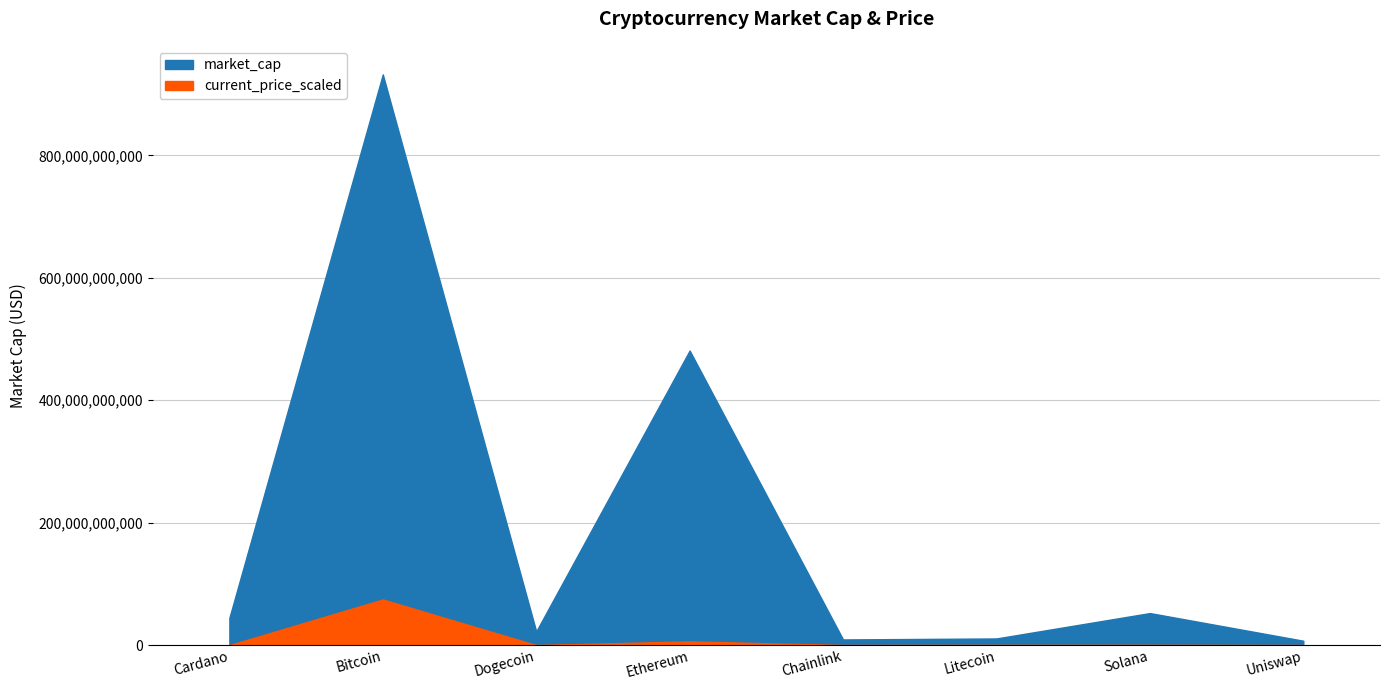

Reading left to right, list all the values displayed in this chart.

market_cap: Cardano=44526729775.0	Bitcoin=932320998834.0	Dogecoin=22332922108.0	Ethereum=481180807522.0	Chainlink=9210299539.0	Litecoin=10826572312.0	Solana=52308399596.0	Uniswap=7132642346.0
current_price_scaled: Cardano=1.4	Bitcoin=49393.0	Dogecoin=0.2	Ethereum=4055.7	Chainlink=19.7	Litecoin=156.7	Solana=169.7	Uniswap=15.7